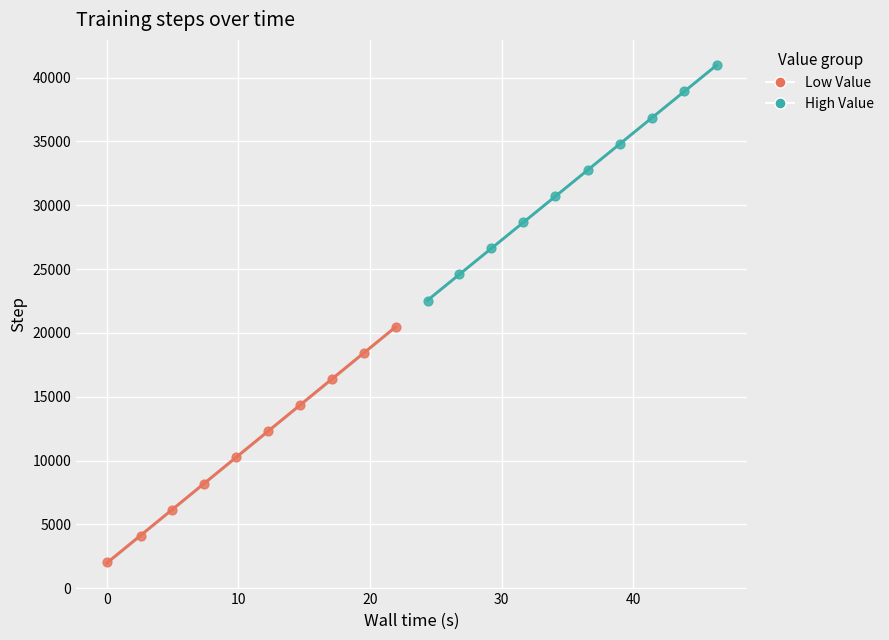

Which series contains the highest Y value?

High Value